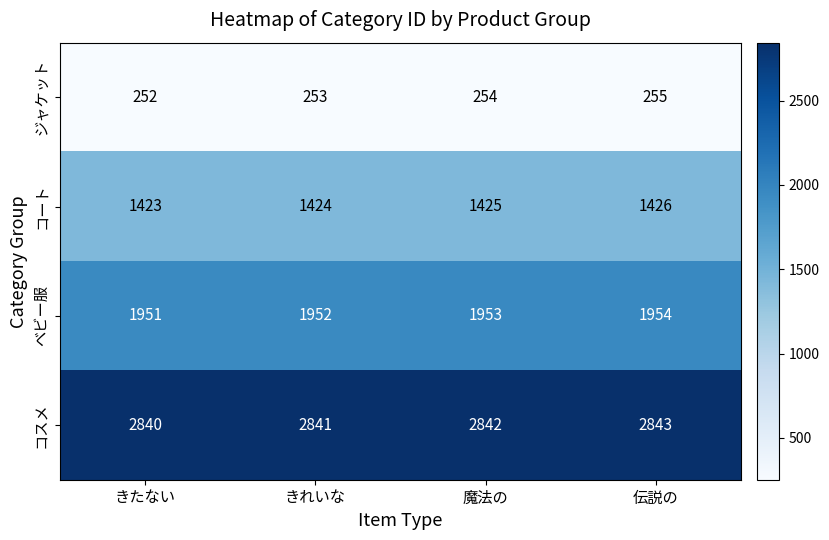

What is the difference between the highest and lowest values at 魔法の?

2588